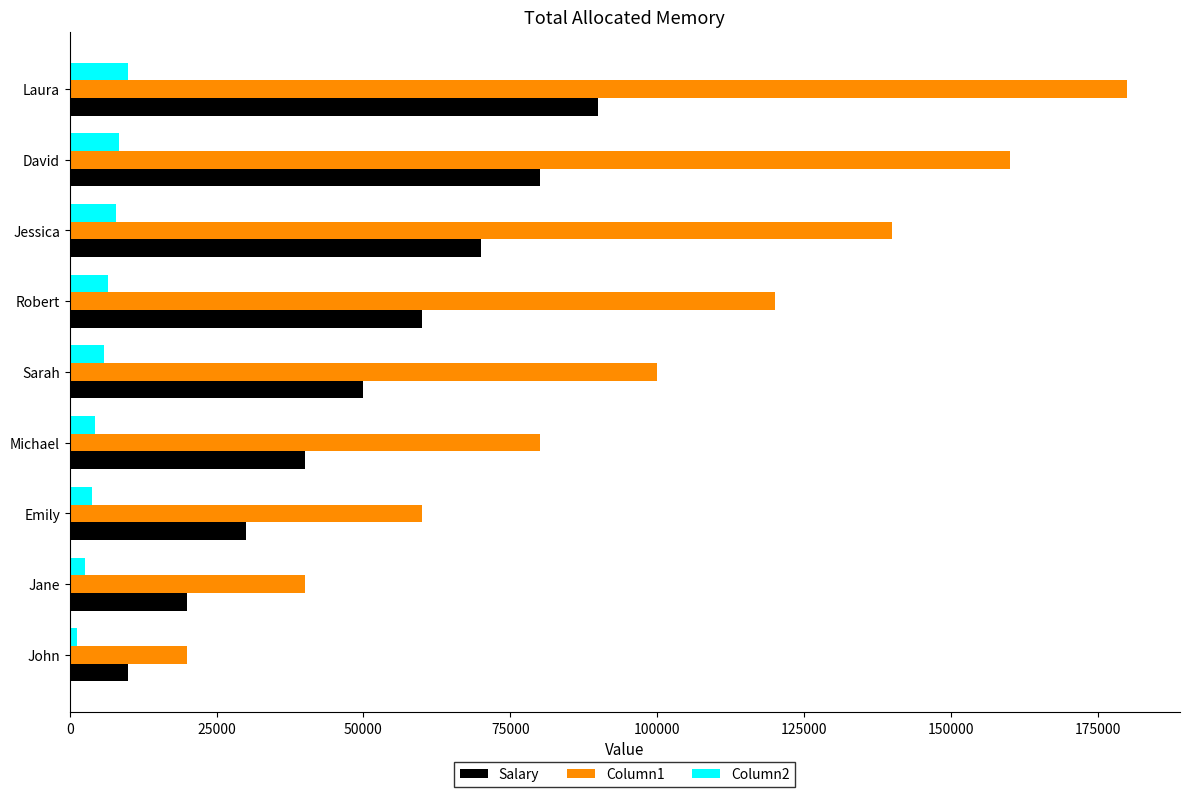

What is the difference between the highest and lowest values at Sarah?

94211